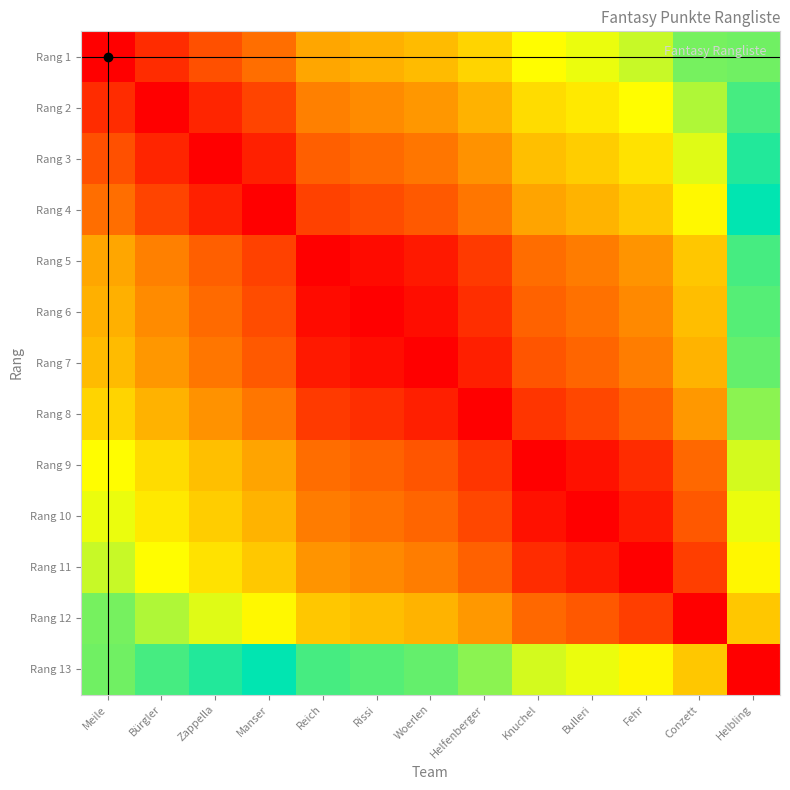

Reading left to right, what are all the values shown in this chart?

Rang 1: Meile=1.0	Bürgler=0.9	Zappella=0.9	Manser=0.9	Reich=0.8	Rissi=0.8	Woerlen=0.8	Helfenberger=0.7	Knuchel=0.7	Bulleri=0.7	Fehr=0.6	Conzett=0.6	Helbling=0.4
Rang 2: Meile=0.9	Bürgler=1.0	Zappella=1.0	Manser=0.9	Reich=0.8	Rissi=0.8	Woerlen=0.8	Helfenberger=0.8	Knuchel=0.7	Bulleri=0.7	Fehr=0.7	Conzett=0.6	Helbling=0.5
Rang 3: Meile=0.9	Bürgler=1.0	Zappella=1.0	Manser=1.0	Reich=0.9	Rissi=0.9	Woerlen=0.8	Helfenberger=0.8	Knuchel=0.7	Bulleri=0.7	Fehr=0.7	Conzett=0.6	Helbling=0.5
Rang 4: Meile=0.9	Bürgler=0.9	Zappella=1.0	Manser=1.0	Reich=0.9	Rissi=0.9	Woerlen=0.9	Helfenberger=0.8	Knuchel=0.8	Bulleri=0.8	Fehr=0.7	Conzett=0.7	Helbling=0.5
Rang 5: Meile=0.8	Bürgler=0.8	Zappella=0.9	Manser=0.9	Reich=1.0	Rissi=1.0	Woerlen=1.0	Helfenberger=0.9	Knuchel=0.9	Bulleri=0.8	Fehr=0.8	Conzett=0.7	Helbling=0.5
Rang 6: Meile=0.8	Bürgler=0.8	Zappella=0.9	Manser=0.9	Reich=1.0	Rissi=1.0	Woerlen=1.0	Helfenberger=0.9	Knuchel=0.9	Bulleri=0.8	Fehr=0.8	Conzett=0.8	Helbling=0.6
Rang 7: Meile=0.8	Bürgler=0.8	Zappella=0.8	Manser=0.9	Reich=1.0	Rissi=1.0	Woerlen=1.0	Helfenberger=1.0	Knuchel=0.9	Bulleri=0.9	Fehr=0.8	Conzett=0.8	Helbling=0.6
Rang 8: Meile=0.7	Bürgler=0.8	Zappella=0.8	Manser=0.8	Reich=0.9	Rissi=0.9	Woerlen=1.0	Helfenberger=1.0	Knuchel=0.9	Bulleri=0.9	Fehr=0.9	Conzett=0.8	Helbling=0.6
Rang 9: Meile=0.7	Bürgler=0.7	Zappella=0.7	Manser=0.8	Reich=0.9	Rissi=0.9	Woerlen=0.9	Helfenberger=0.9	Knuchel=1.0	Bulleri=1.0	Fehr=0.9	Conzett=0.9	Helbling=0.6
Rang 10: Meile=0.7	Bürgler=0.7	Zappella=0.7	Manser=0.8	Reich=0.8	Rissi=0.8	Woerlen=0.9	Helfenberger=0.9	Knuchel=1.0	Bulleri=1.0	Fehr=1.0	Conzett=0.9	Helbling=0.7
Rang 11: Meile=0.6	Bürgler=0.7	Zappella=0.7	Manser=0.7	Reich=0.8	Rissi=0.8	Woerlen=0.8	Helfenberger=0.9	Knuchel=0.9	Bulleri=1.0	Fehr=1.0	Conzett=0.9	Helbling=0.7
Rang 12: Meile=0.6	Bürgler=0.6	Zappella=0.6	Manser=0.7	Reich=0.7	Rissi=0.8	Woerlen=0.8	Helfenberger=0.8	Knuchel=0.9	Bulleri=0.9	Fehr=0.9	Conzett=1.0	Helbling=0.7
Rang 13: Meile=0.4	Bürgler=0.5	Zappella=0.5	Manser=0.5	Reich=0.5	Rissi=0.6	Woerlen=0.6	Helfenberger=0.6	Knuchel=0.6	Bulleri=0.7	Fehr=0.7	Conzett=0.7	Helbling=1.0